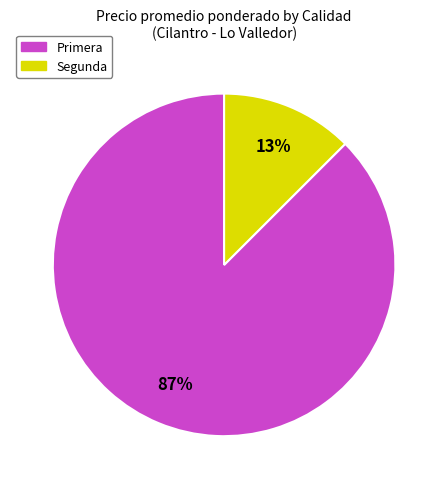

Rank the categories by value from highest to lowest.

Primera, Segunda